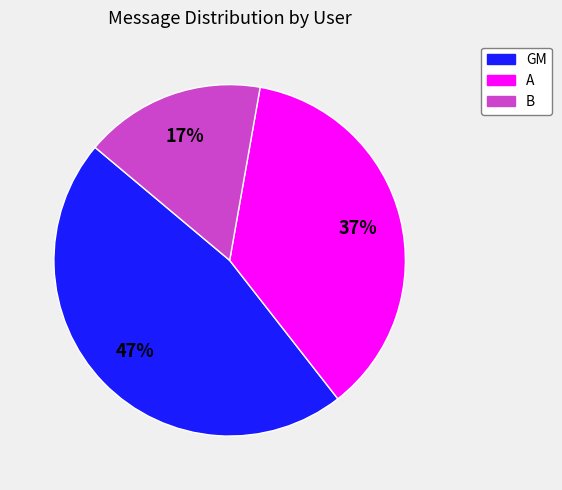

True or false: A accounts for 23% of the total.

False